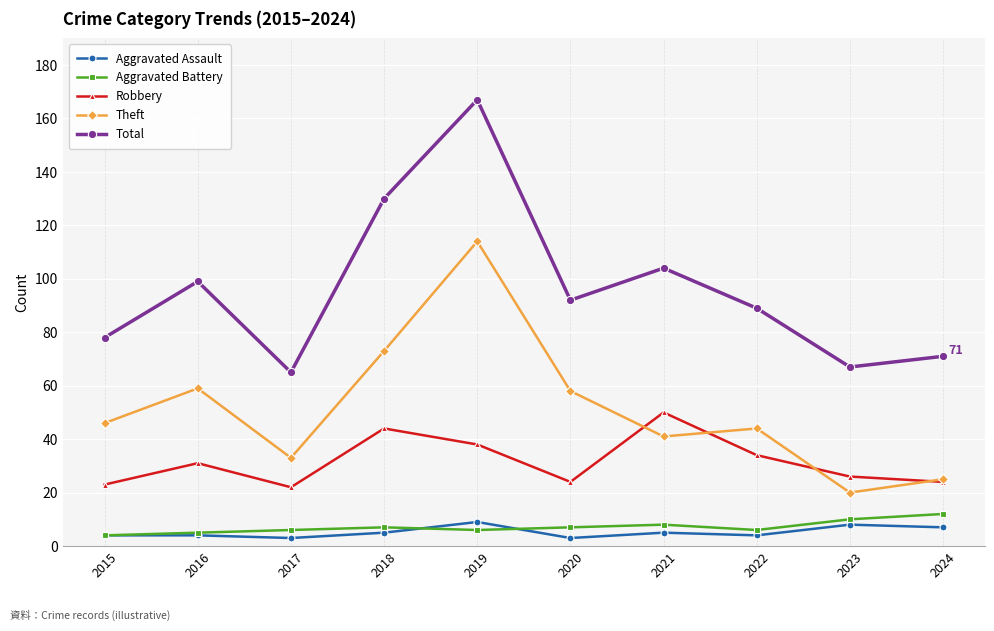

What is the difference between the maximum and minimum values in the Aggravated Battery series?

8